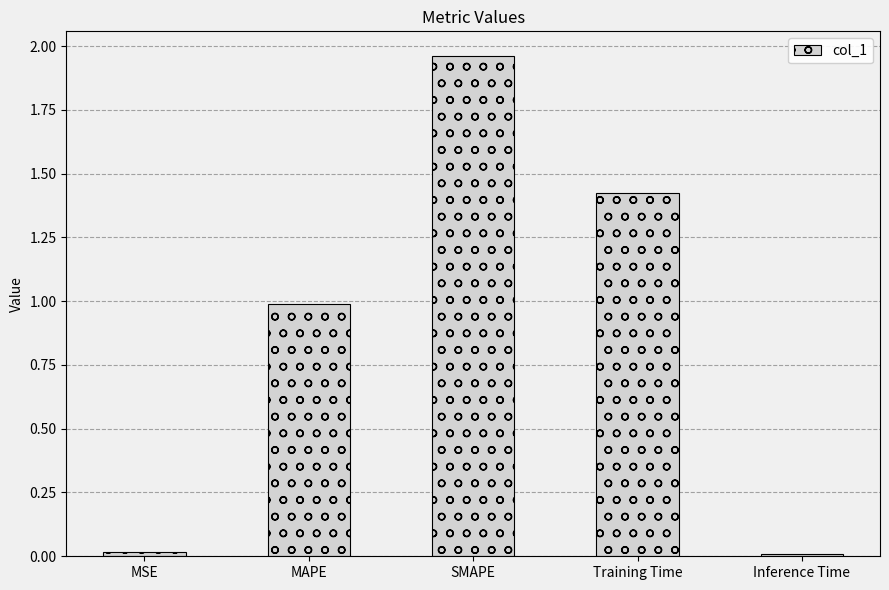

What is the change in value from SMAPE to Training Time?

-0.5